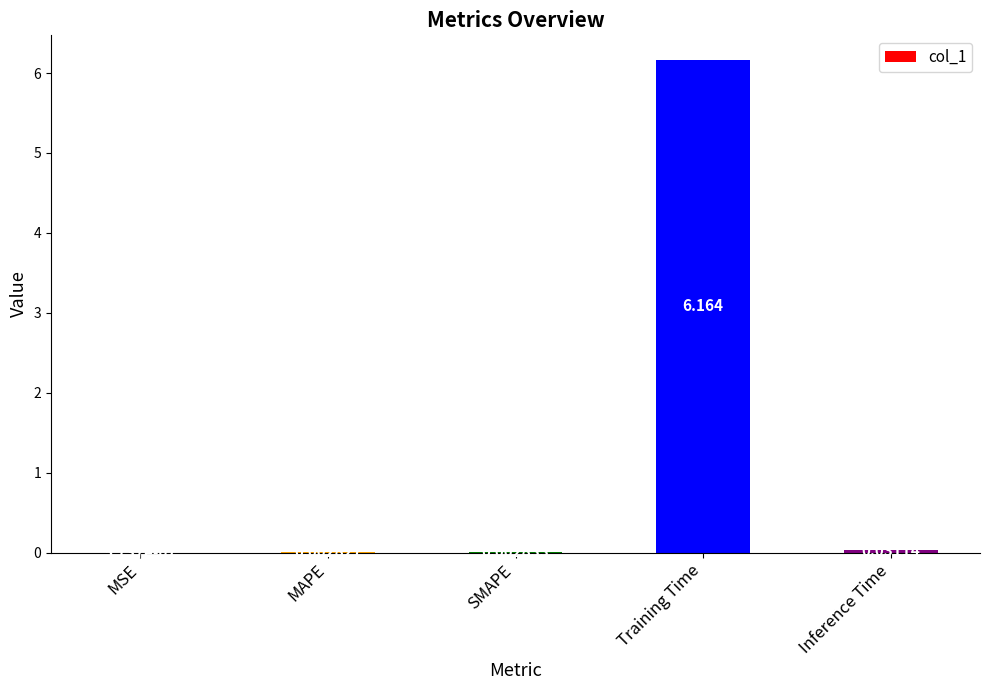

Which has a higher value, Training Time or SMAPE?

Training Time